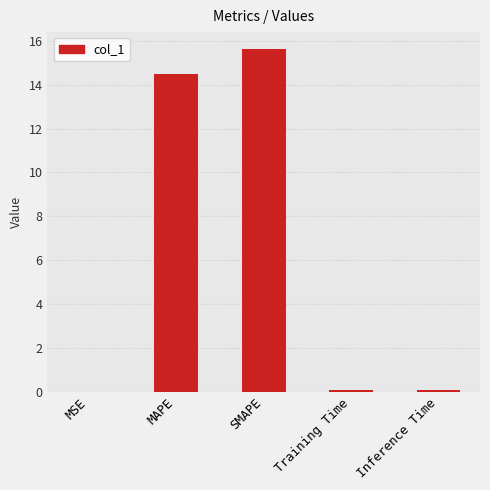

Which has a higher value, MAPE or Training Time?

MAPE